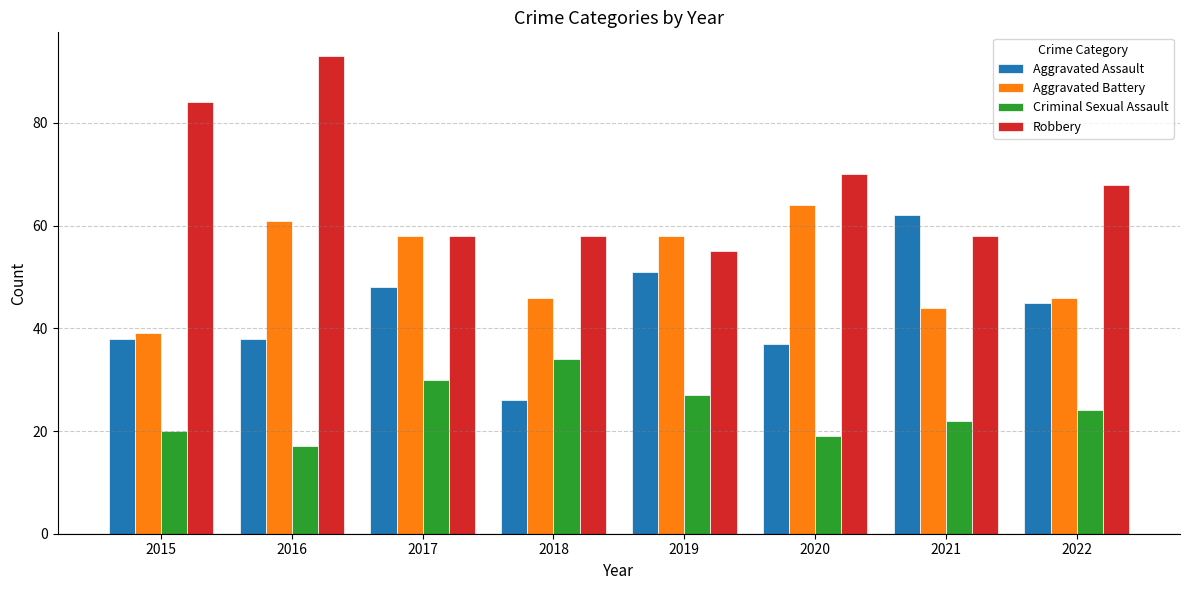

What is the average value of the Robbery series?

68